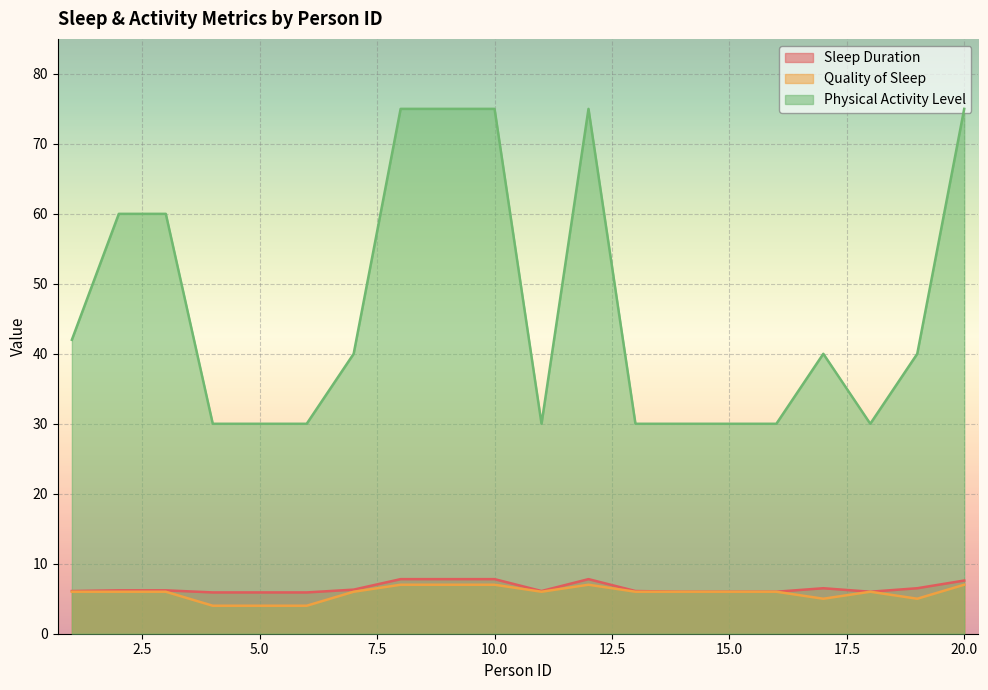

What is the smallest value displayed?

4.0